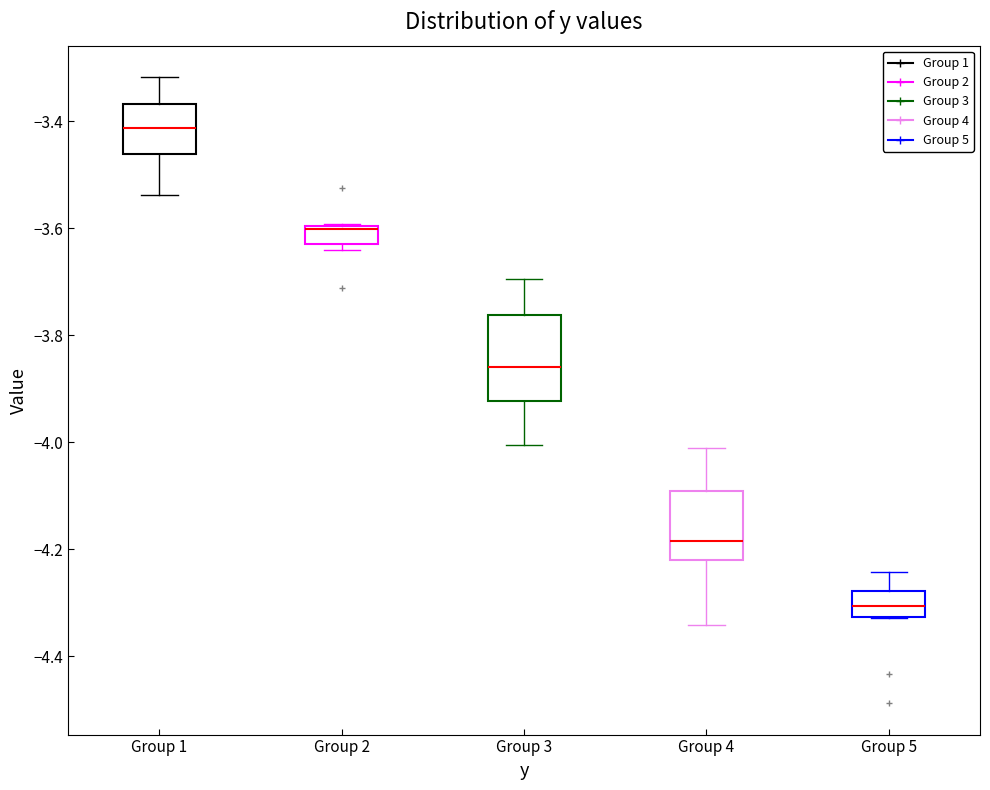

Reading left to right, transcribe this box plot: for each box, give where its median line is, the range the box spans, and where its two whiskers end, as read against the y-axis. The values are not printed on the chart, so give them approximately, as read against the axis.

Group 1: median -3.42, box -3.46 to -3.36, whiskers -3.54 to -3.32
Group 2: median -3.60, box -3.62 to -3.60, whiskers -3.64 to -3.60
Group 3: median -3.86, box -3.92 to -3.76, whiskers -4.00 to -3.70
Group 4: median -4.18, box -4.22 to -4.10, whiskers -4.34 to -4.02
Group 5: median -4.30, box -4.32 to -4.28, whiskers -4.32 to -4.24